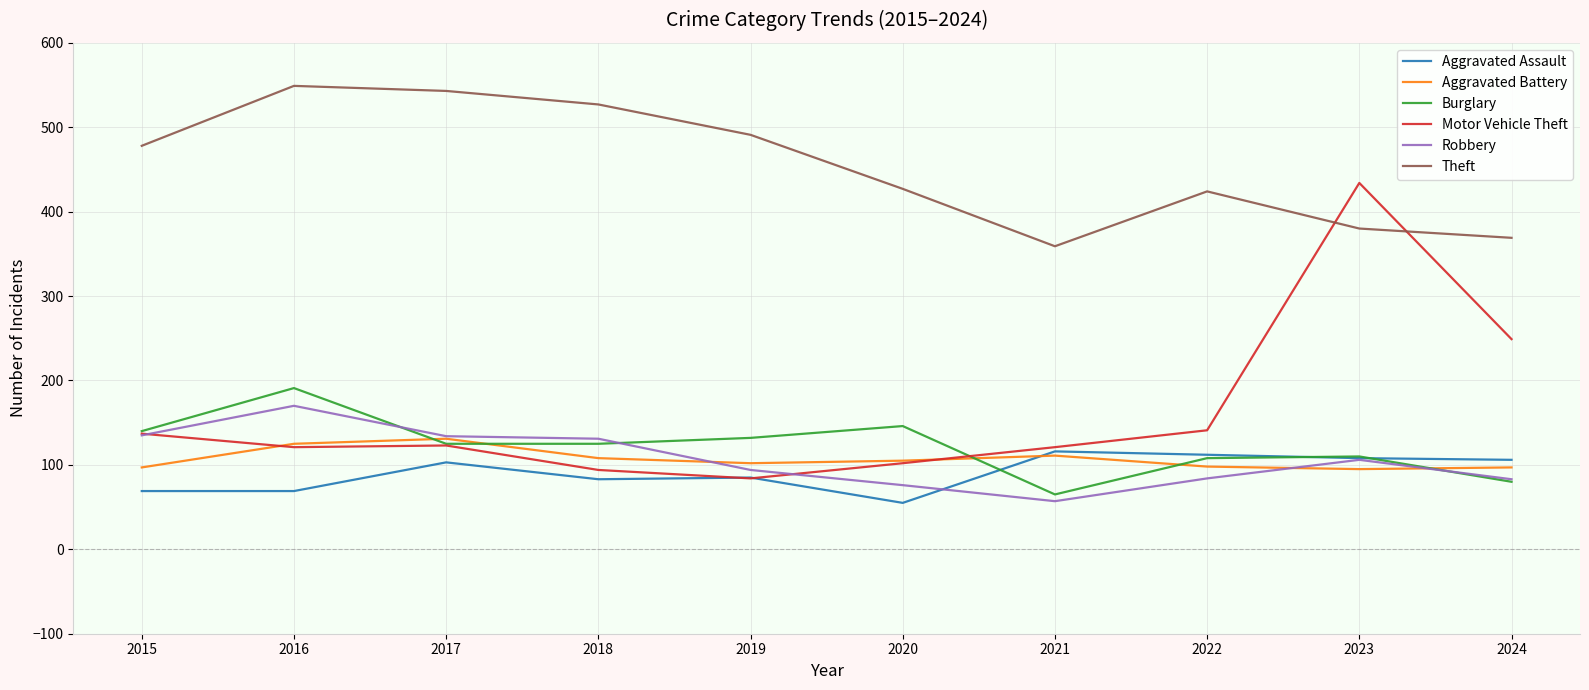

What is the maximum value shown in the chart?

549